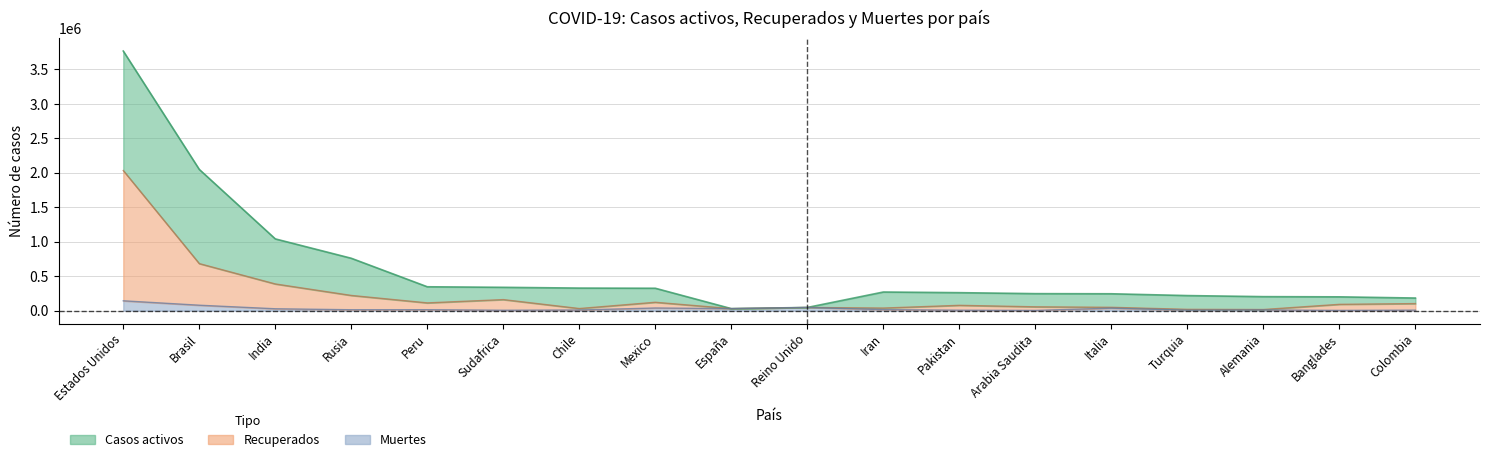

How many values in the Muertes series are below 12799?

9